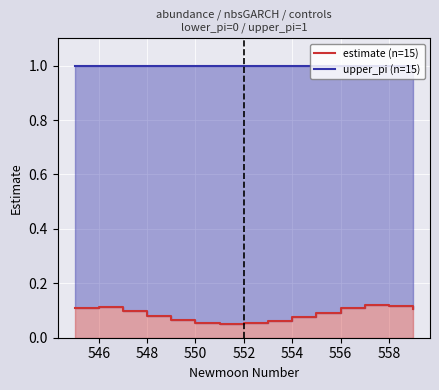

What is the difference between the highest and lowest values at 548?

0.9